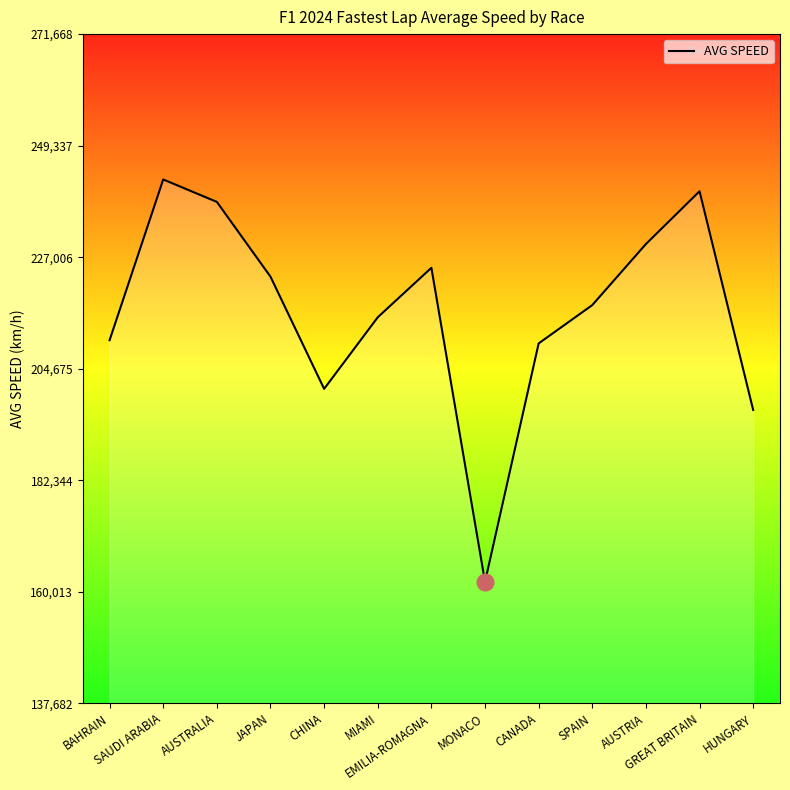

What is the difference between the maximum and minimum values?

80582